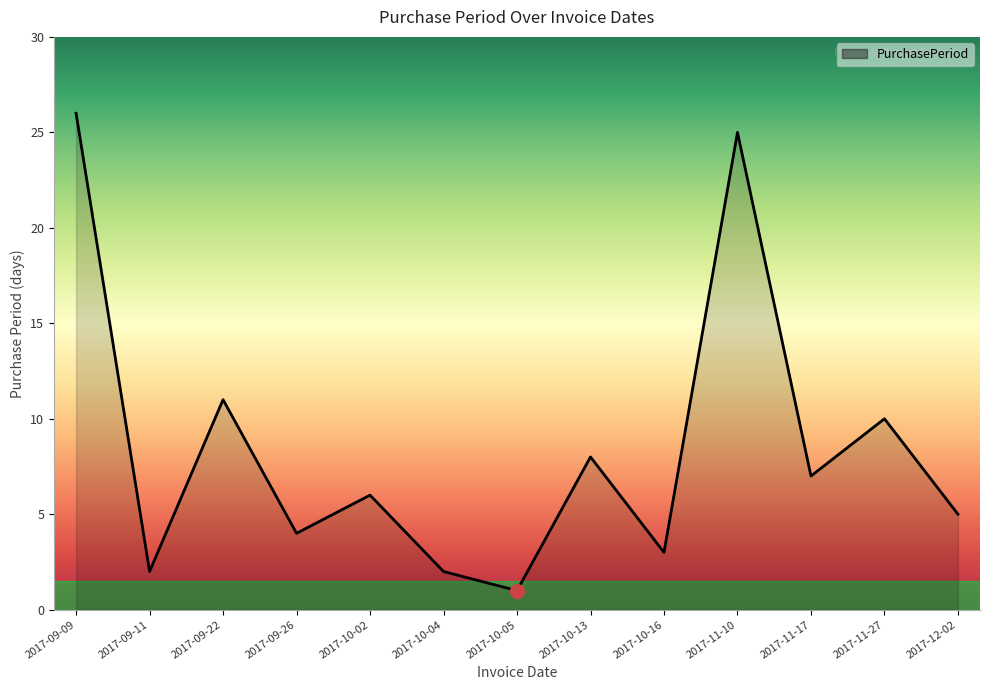

What is the minimum value shown in the chart?

1